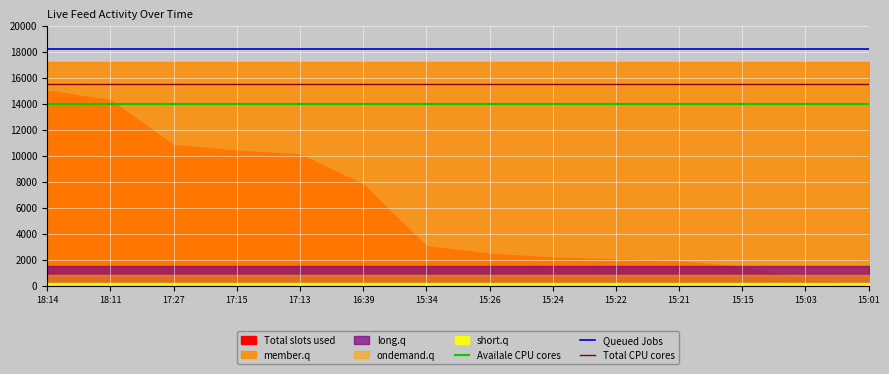

True or false: Availale CPU cores and Queued Jobs cross at least once.

False